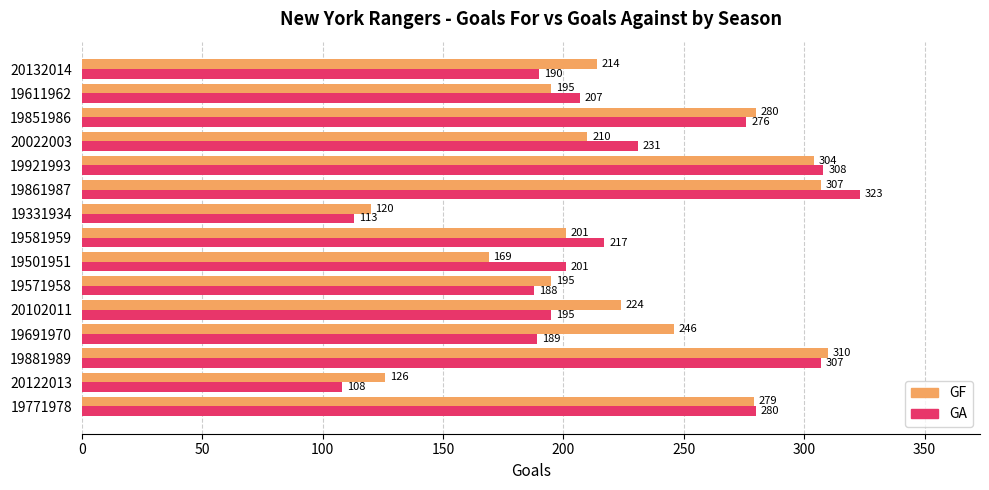

List the series in order of their overall mean, highest first.

GF, GA